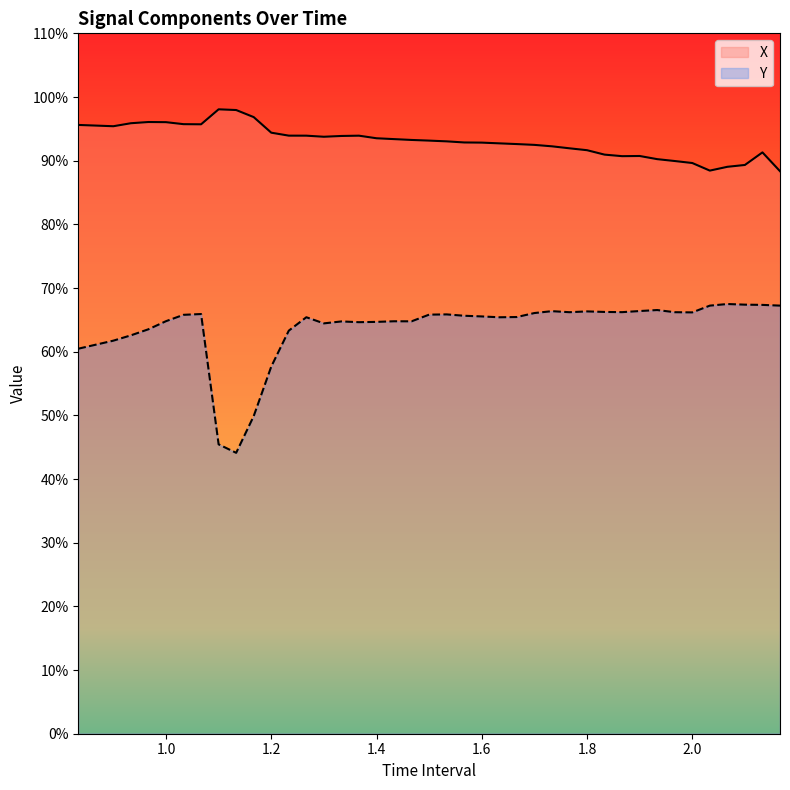

True or false: Y and X cross at least once.

False